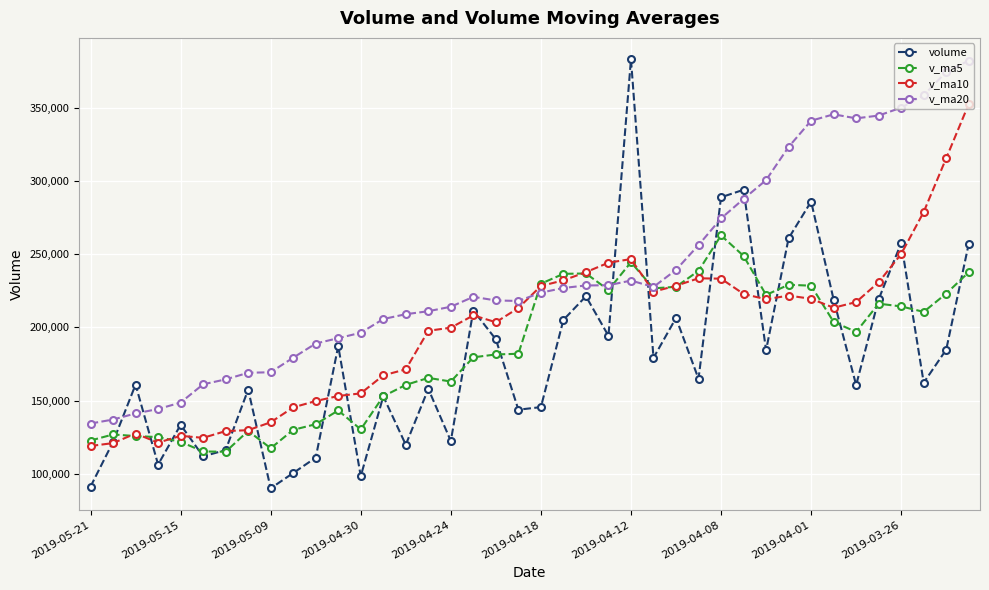

True or false: volume and v_ma20 cross at least once.

True